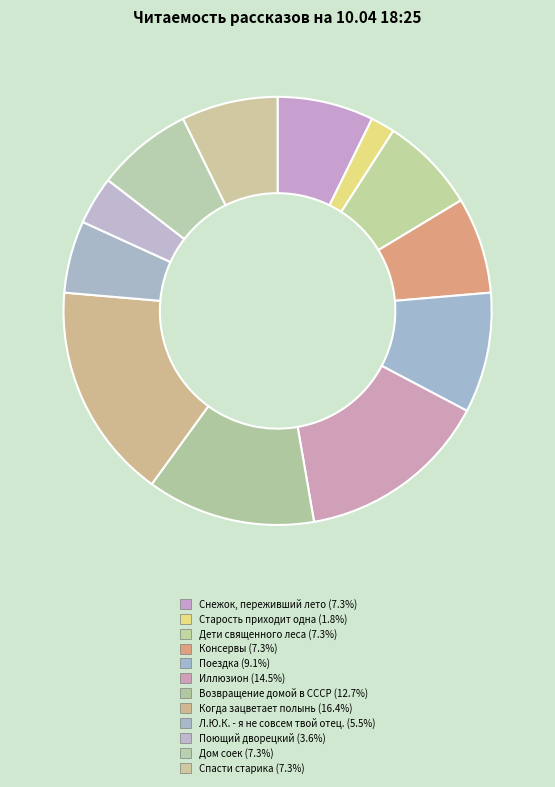

How many slices are in this pie chart?

12